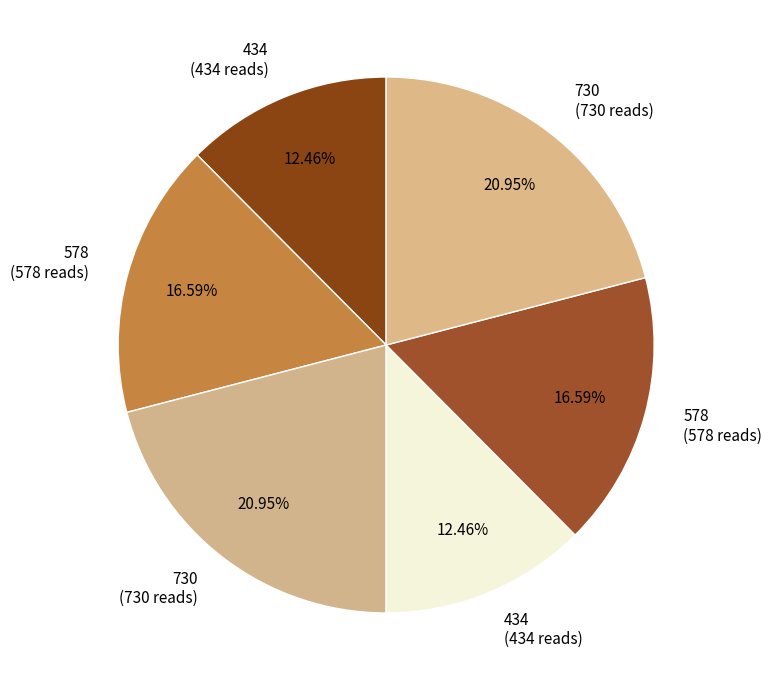

Count the number of slices in the pie.

6